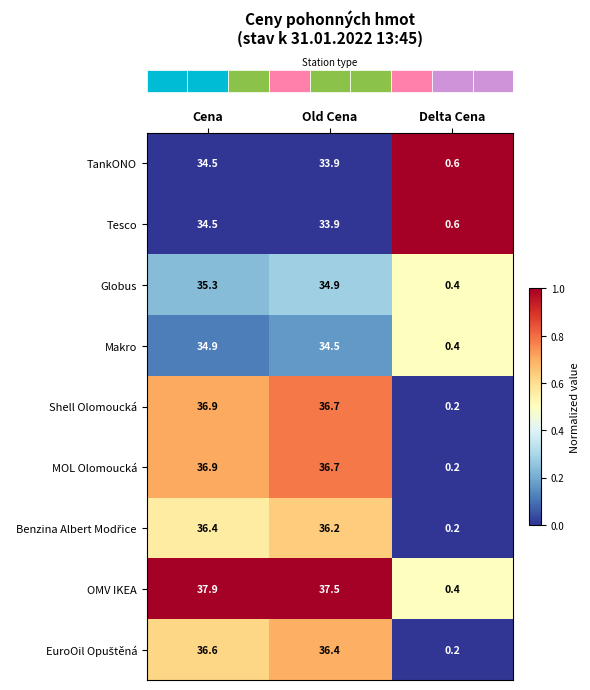

Is the value of Globus at Cena greater than the value of Tesco at Delta Cena?

Yes